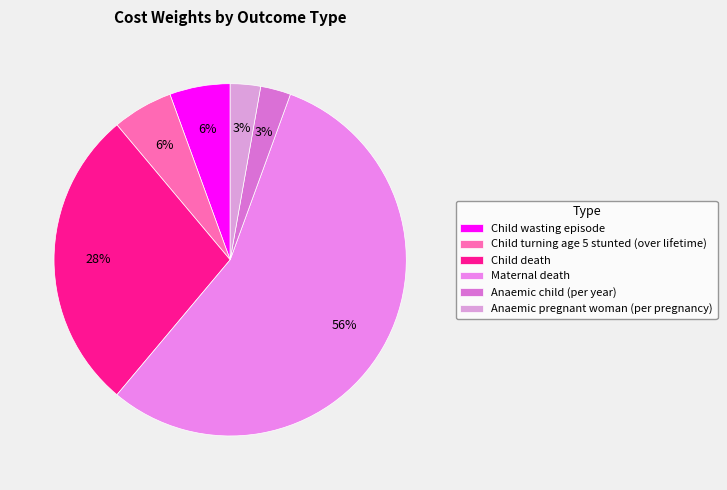

How many slices are in this pie chart?

6